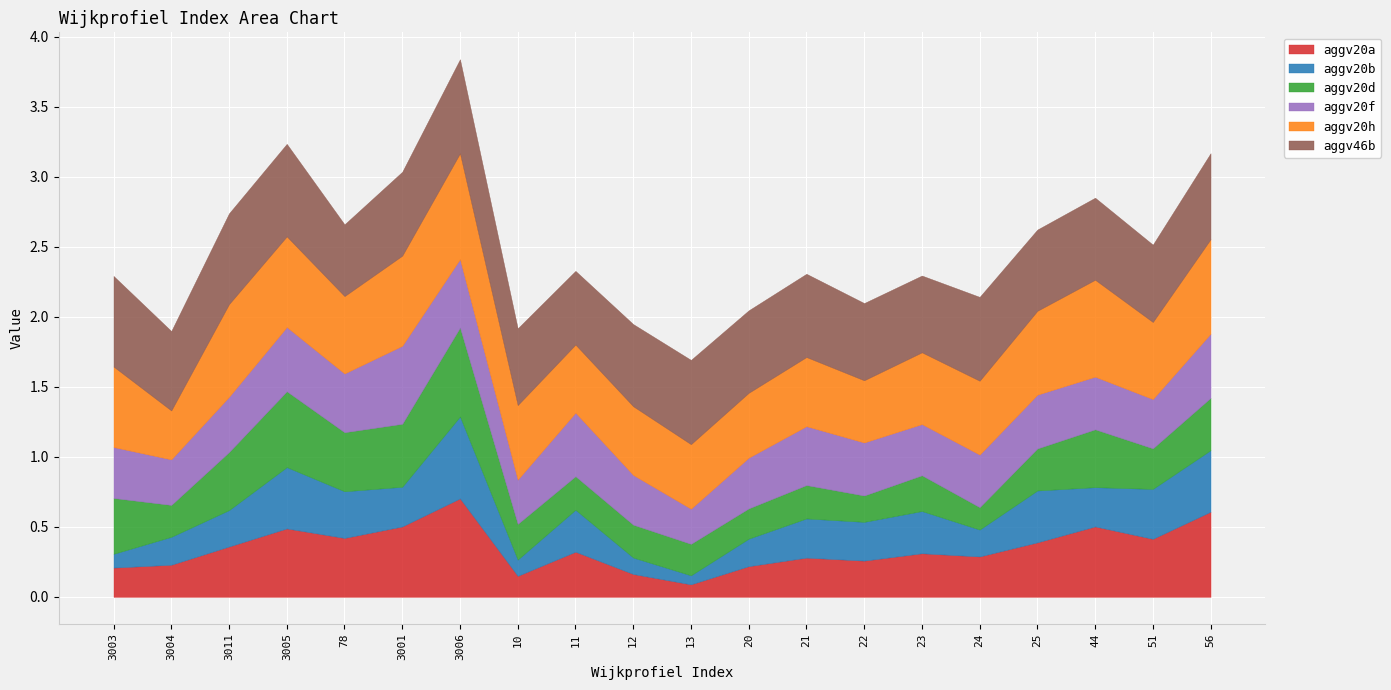

What is the smallest value displayed?

0.1